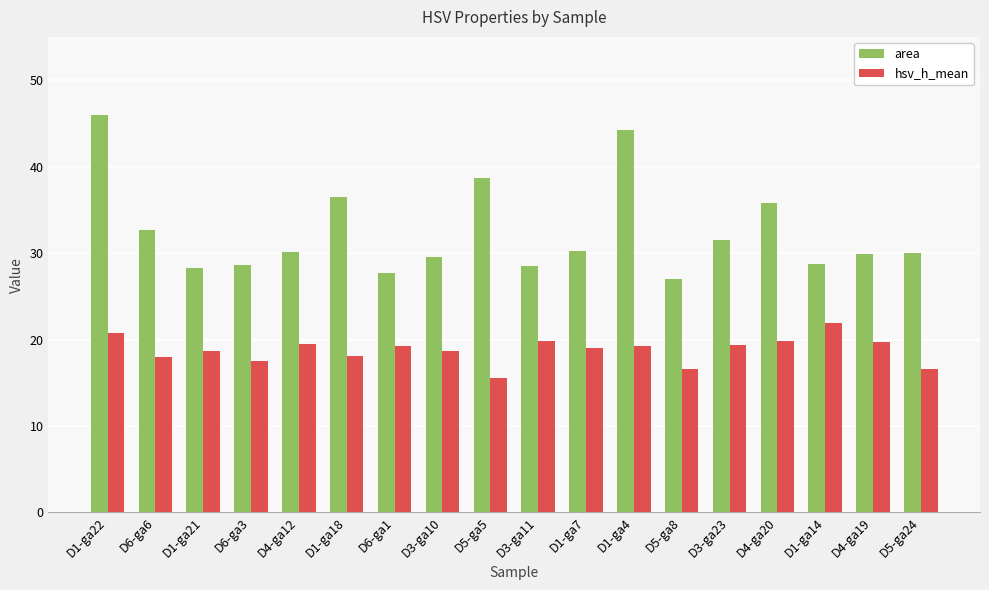

At D1-ga7, list the series in order from smallest to largest.

hsv_h_mean, area